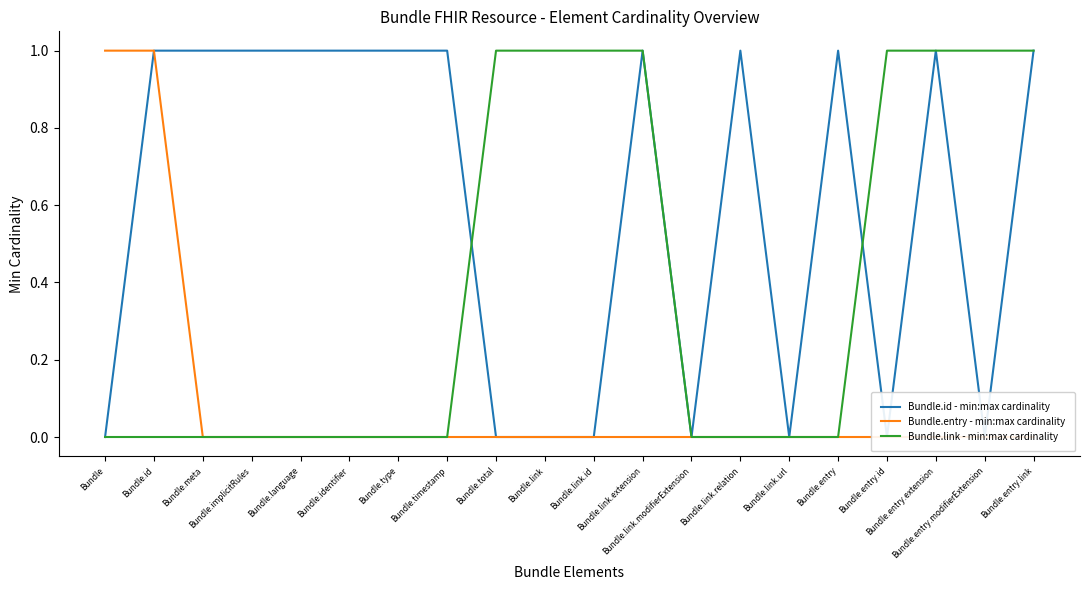

True or false: Bundle.entry - min:max cardinality and Bundle.id - min:max cardinality cross at least once.

False